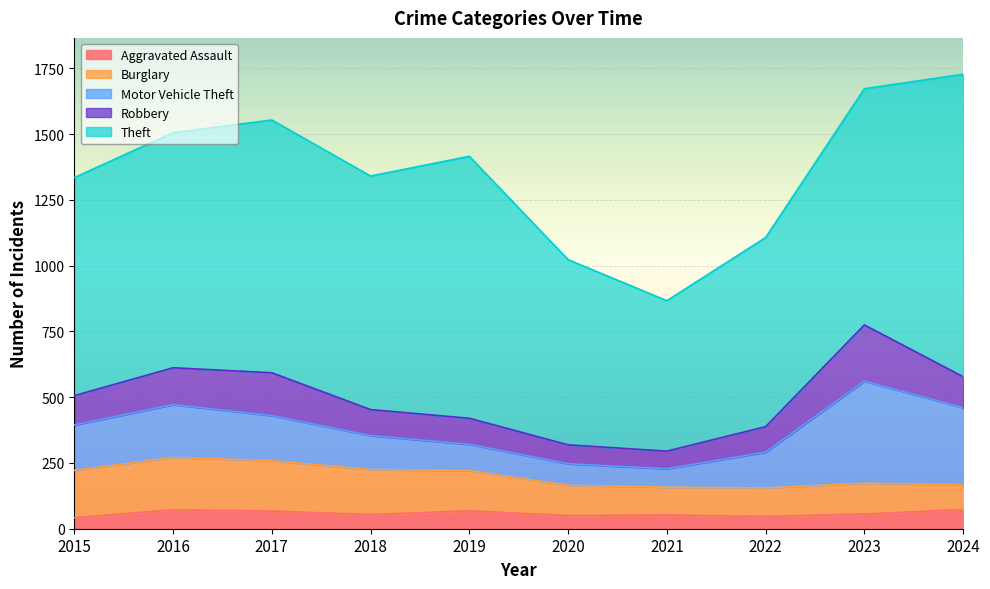

Reading left to right, transcribe all the data shown in this chart.

Aggravated Assault: 2015=42	2016=72	2017=67	2018=54	2019=68	2020=50	2021=52	2022=47	2023=56	2024=73
Burglary: 2015=180	2016=199	2017=192	2018=171	2019=153	2020=115	2021=106	2022=108	2023=117	2024=94
Motor Vehicle Theft: 2015=172	2016=201	2017=171	2018=129	2019=100	2020=82	2021=70	2022=136	2023=388	2024=293
Robbery: 2015=112	2016=140	2017=163	2018=99	2019=99	2020=72	2021=67	2022=97	2023=214	2024=118
Theft: 2015=829	2016=894	2017=961	2018=888	2019=996	2020=704	2021=572	2022=719	2023=898	2024=1150